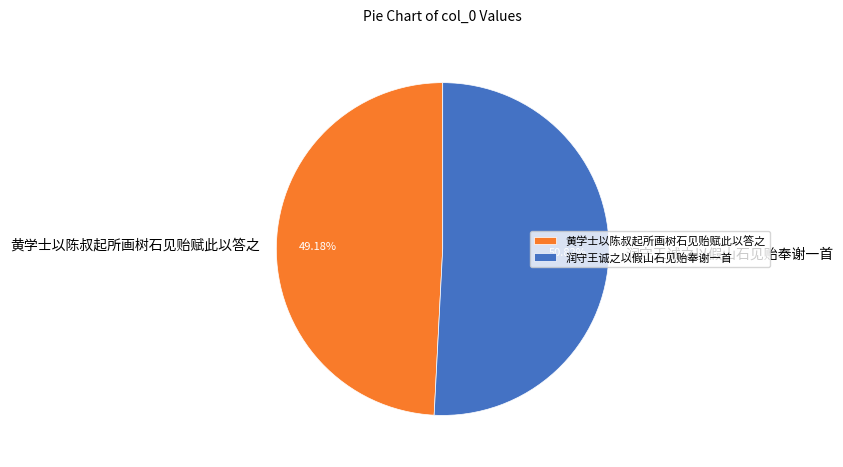

Combined, do 润守王诚之以假山石见贻奉谢一首 and 黄学士以陈叔起所画树石见贻赋此以答之 account for over 50%?

Yes